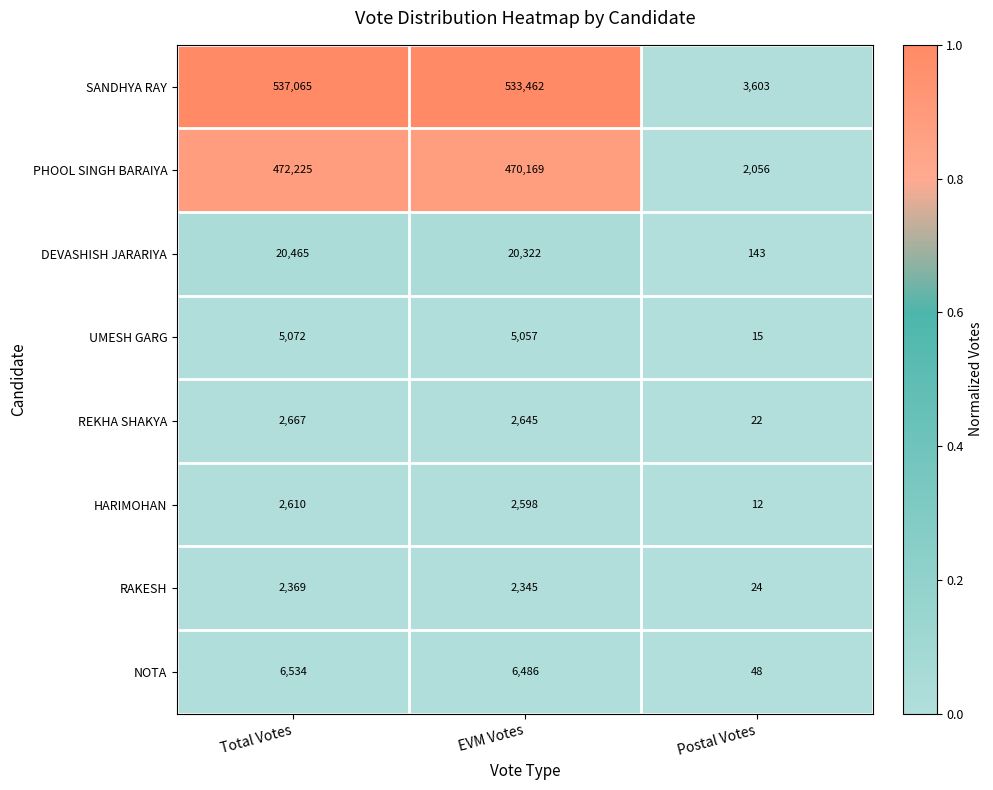

The SANDHYA RAY series shows 6344 at Postal Votes. True or false?

False